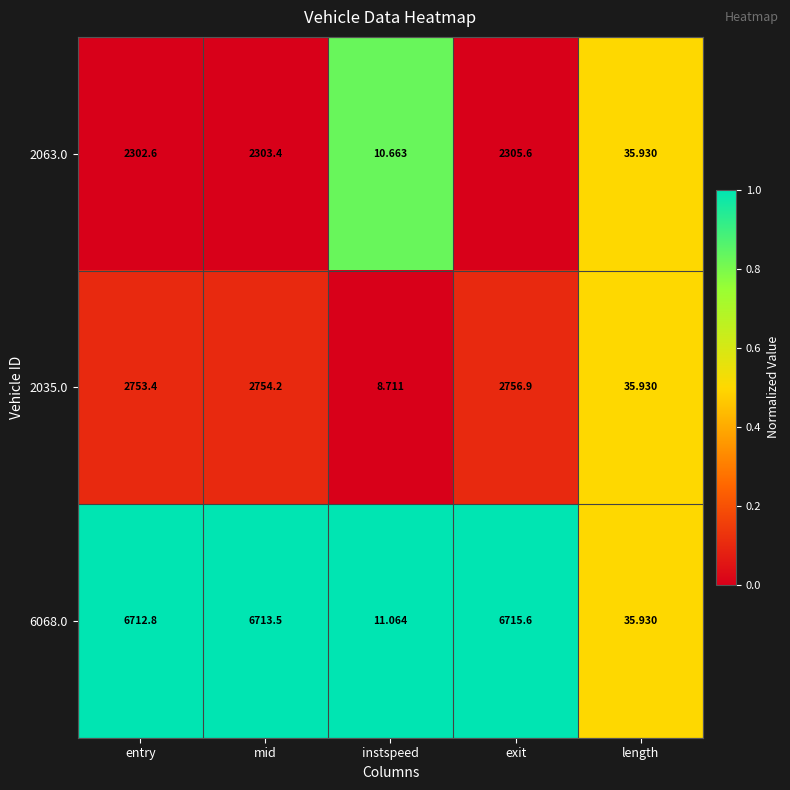

Which category has the lowest value across all series?

instspeed